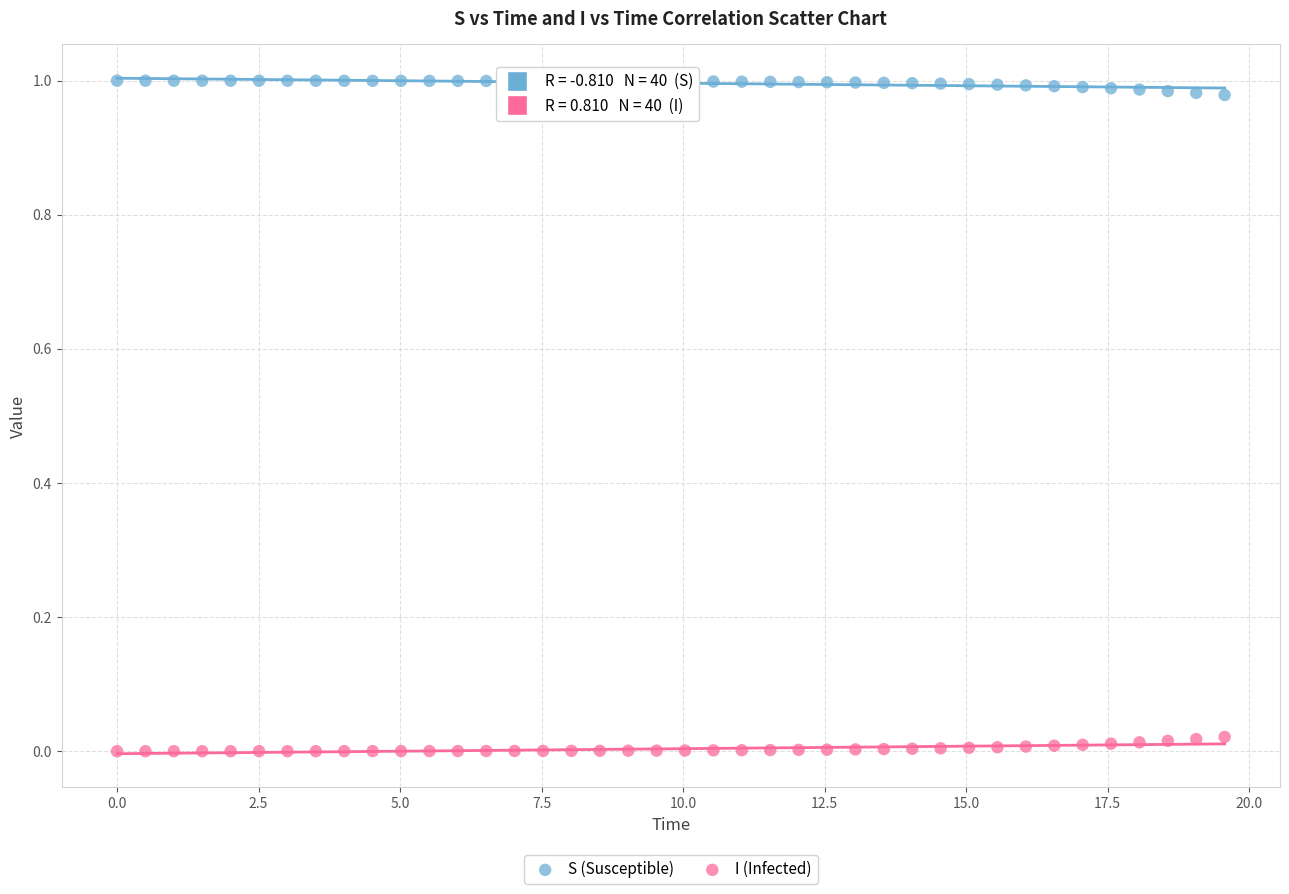

Which series contains the highest Y value?

S (Susceptible)